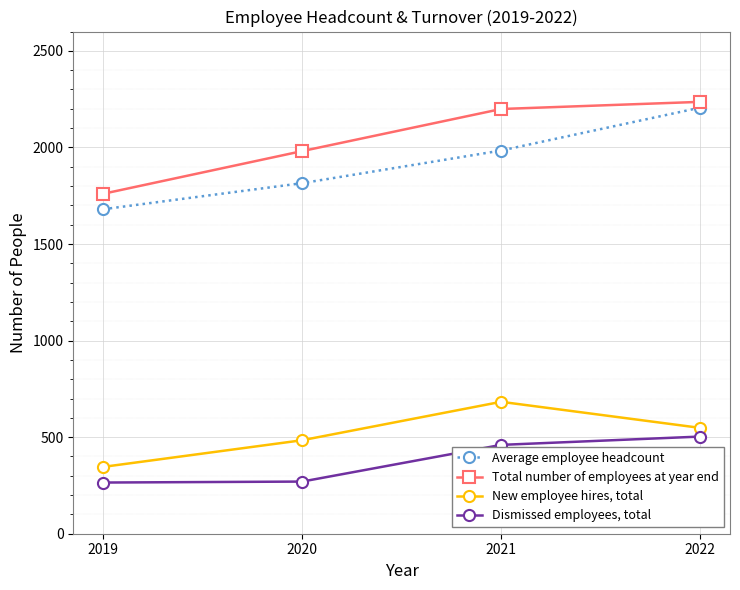

At how many categories does at least one series exceed 425?

4